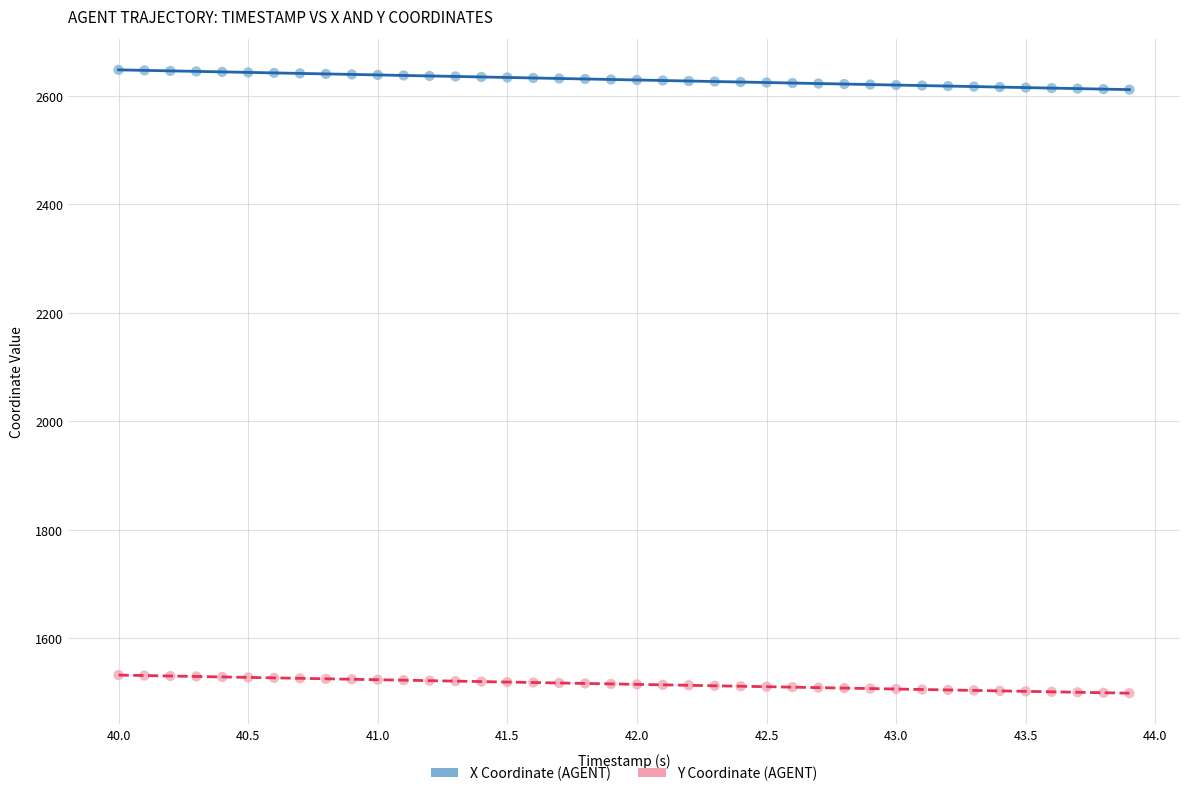

Across all data points, what is the range of Y values (max minus min)?

1149.6